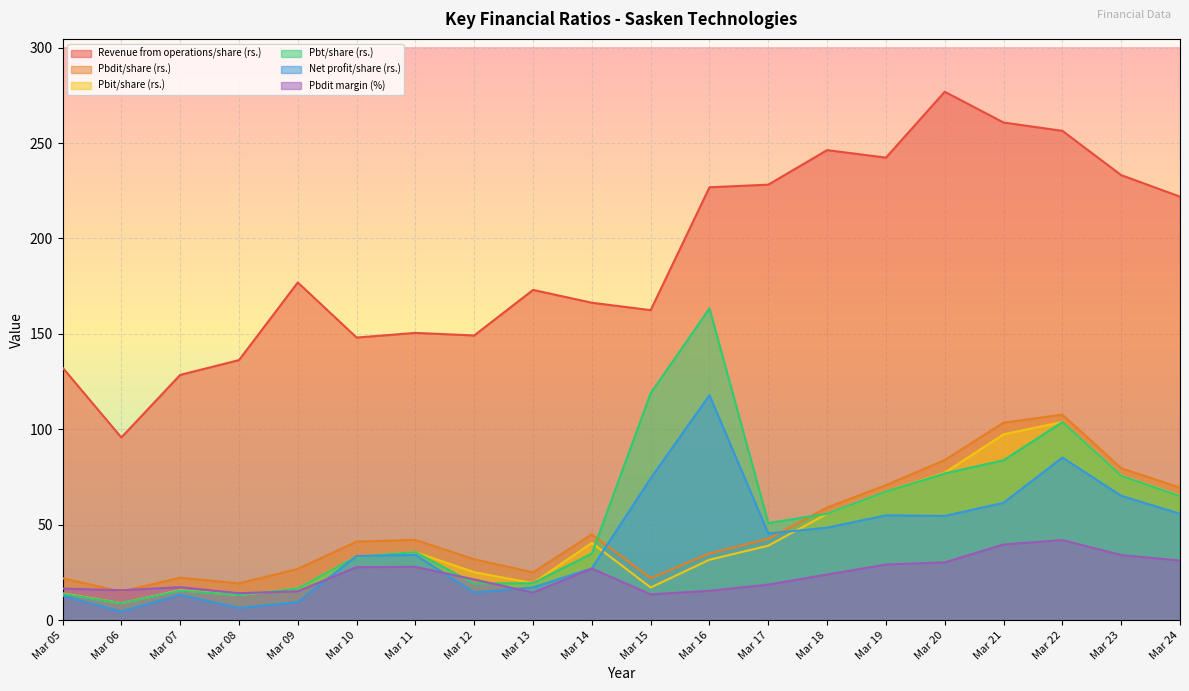

True or false: Net profit/share (rs.) and Revenue from operations/share (rs.) cross at least once.

False